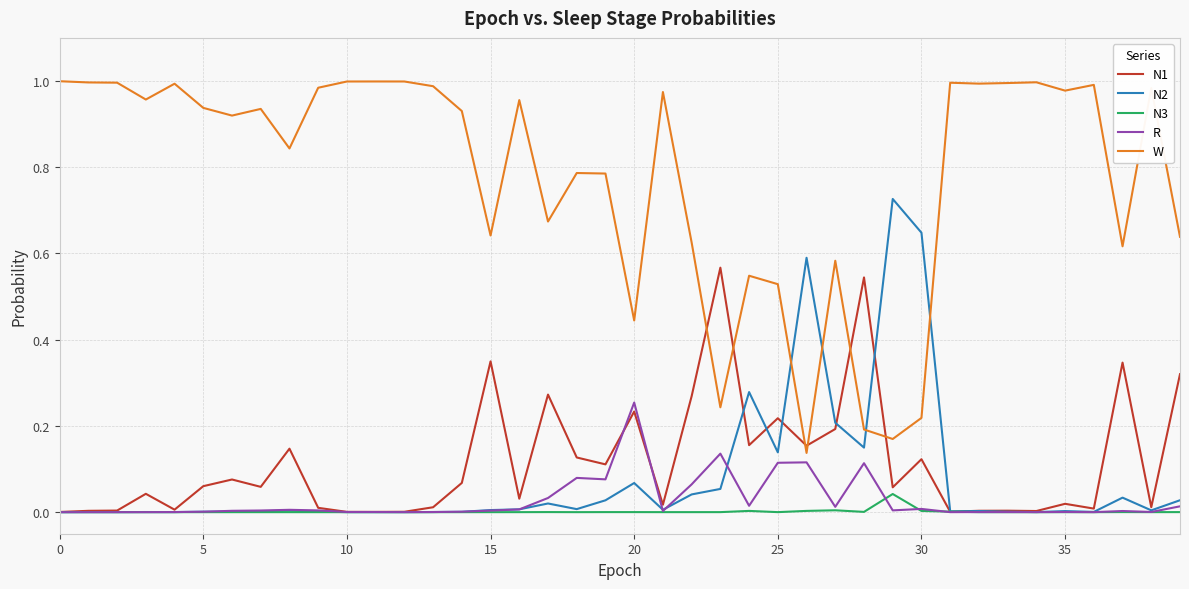

Which series has the largest total across all categories?

W